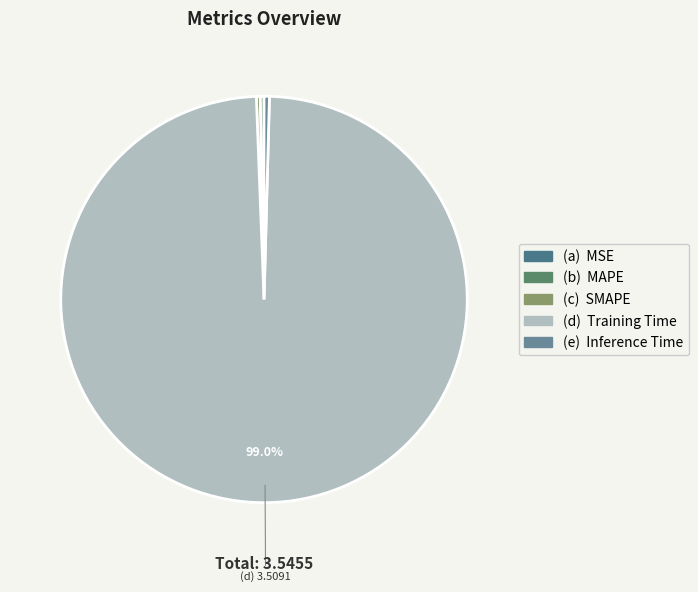

Rank the categories by value from lowest to highest.

MSE, SMAPE, MAPE, Inference Time, Training Time